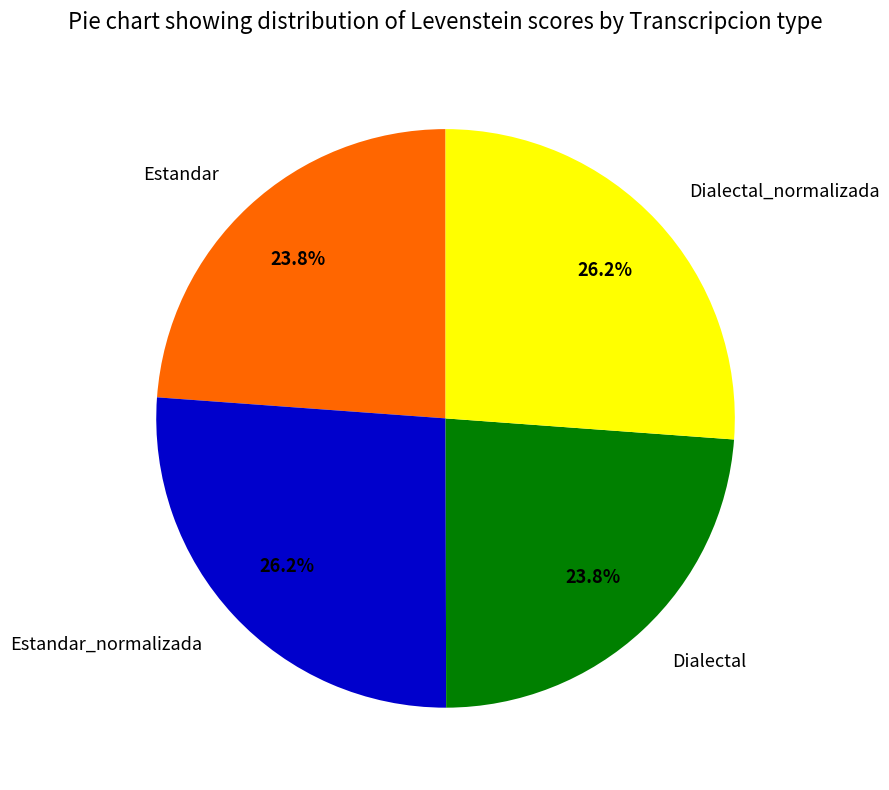

Count the number of slices in the pie.

4